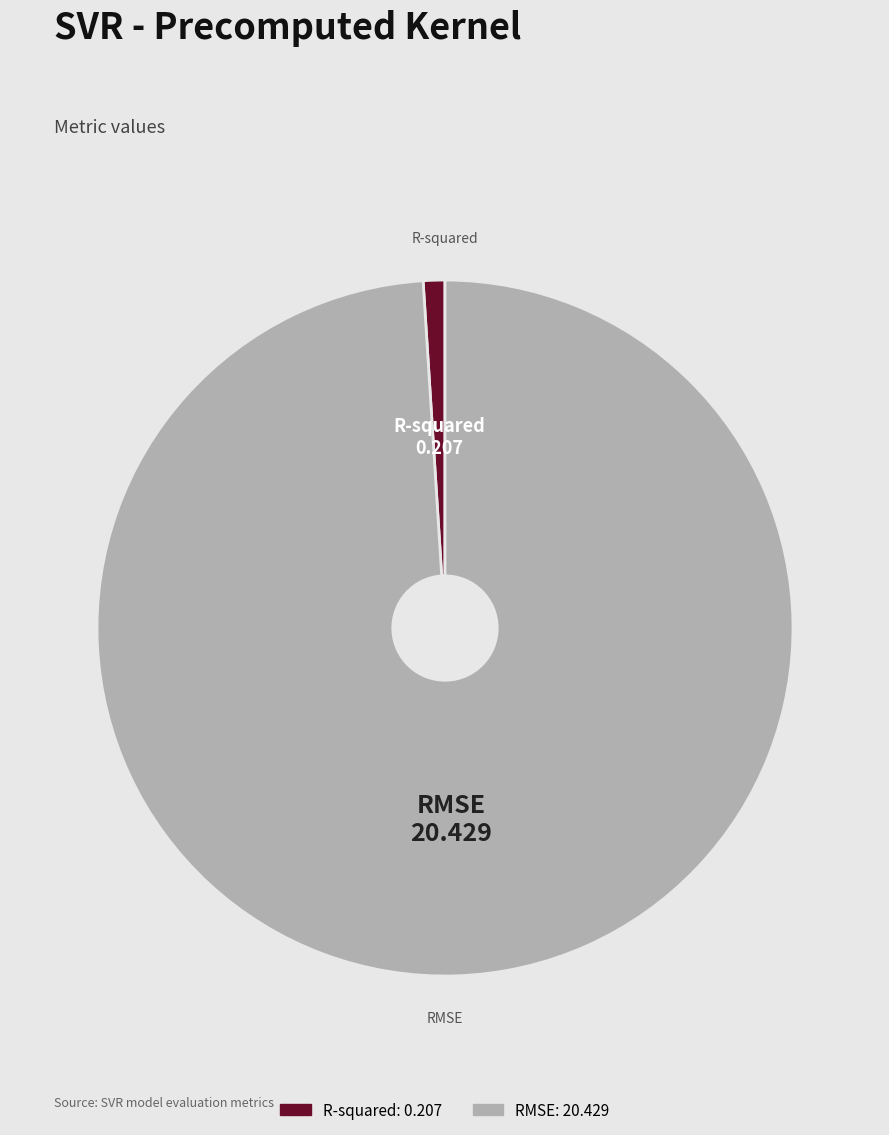

Rank the categories by value from lowest to highest.

R-squared, RMSE